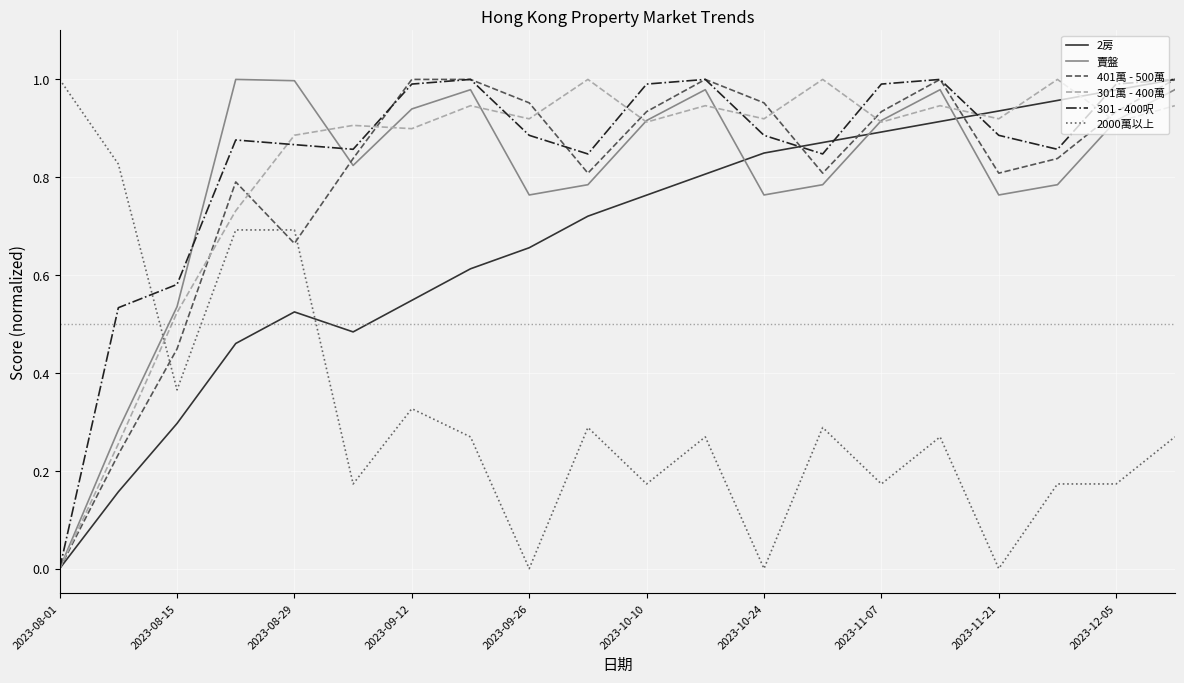

After their last crossing, which series has the higher values: 401萬 - 500萬 or 2000萬以上?

401萬 - 500萬